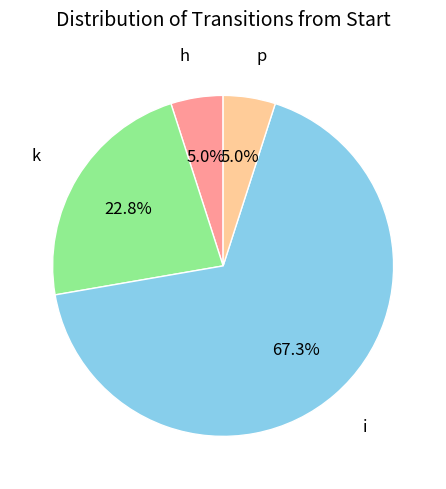

True or false: h accounts for 5% of the total.

True